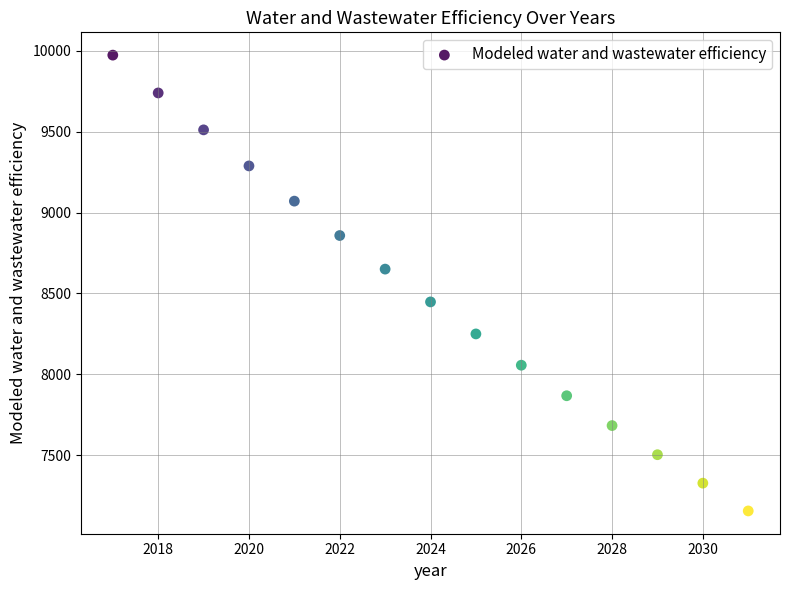

What is the range of X values (max minus min)?

14.0